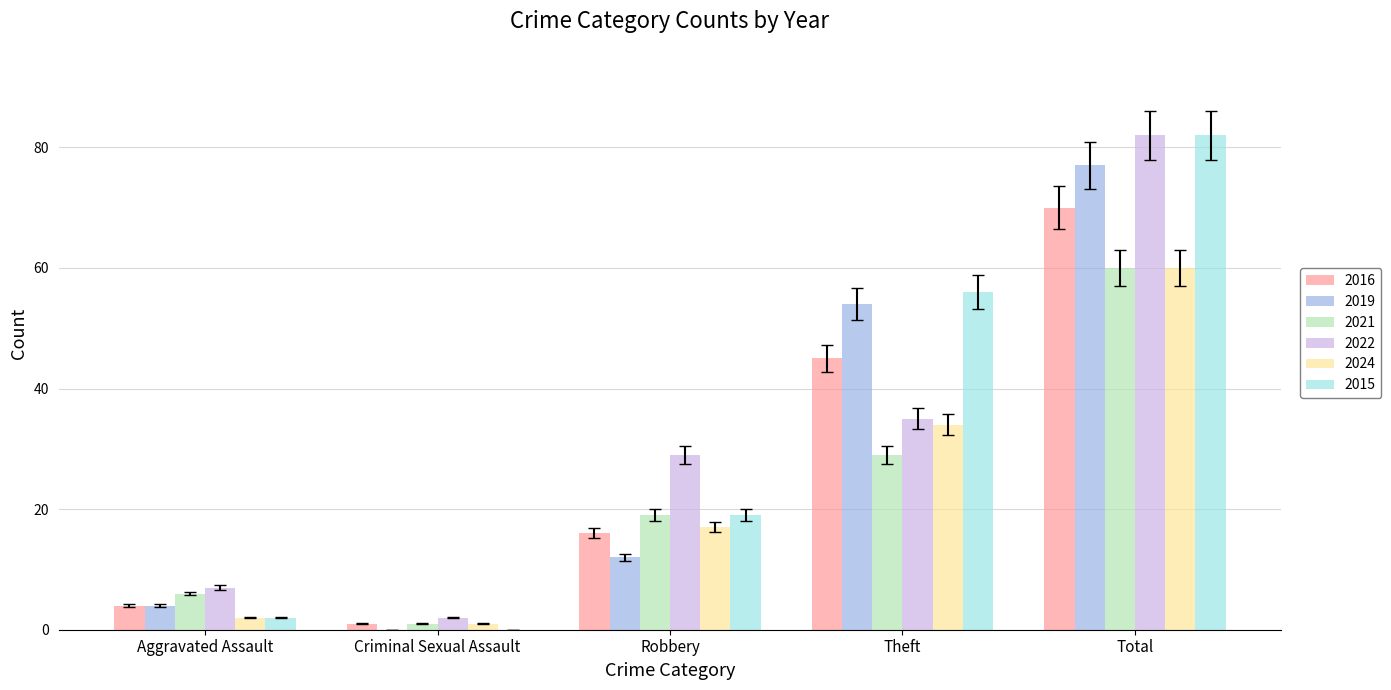

What is the difference between the 2024 values at Total and Aggravated Assault?

58